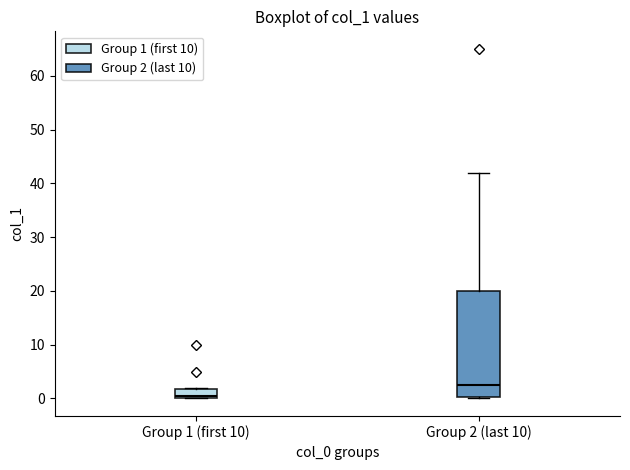

Which box has the lowest median line?

Group 1 (first 10)